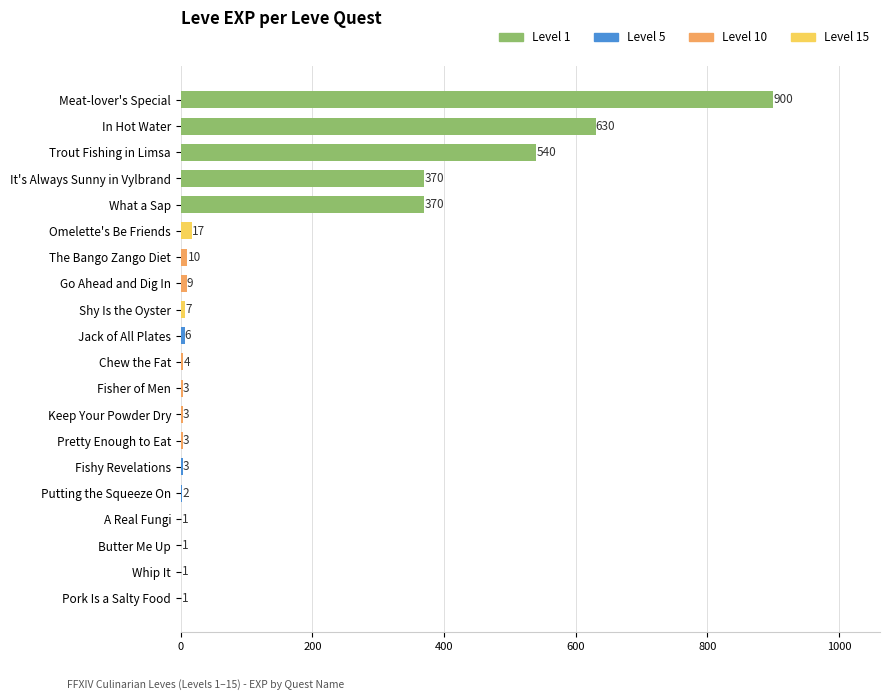

What is the sum of the values at Shy Is the Oyster and Omelette's Be Friends?

24